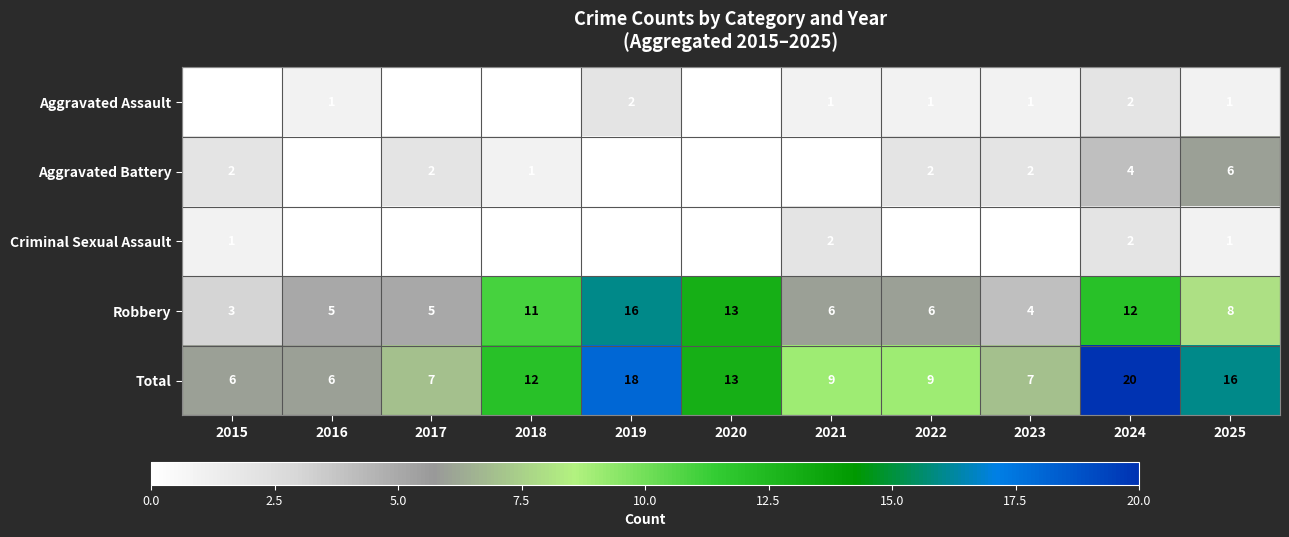

The Total series shows 31 at 2019. True or false?

False